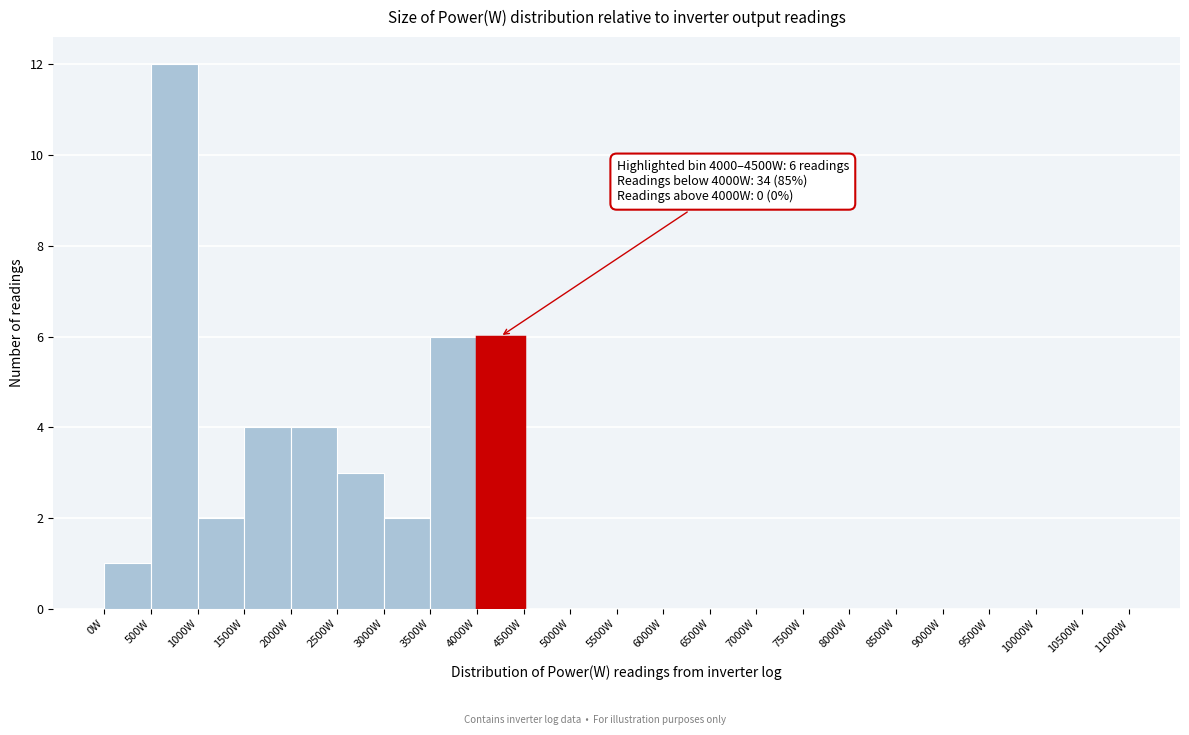

Over which range of the x-axis is the bar tallest?

500 to 1000